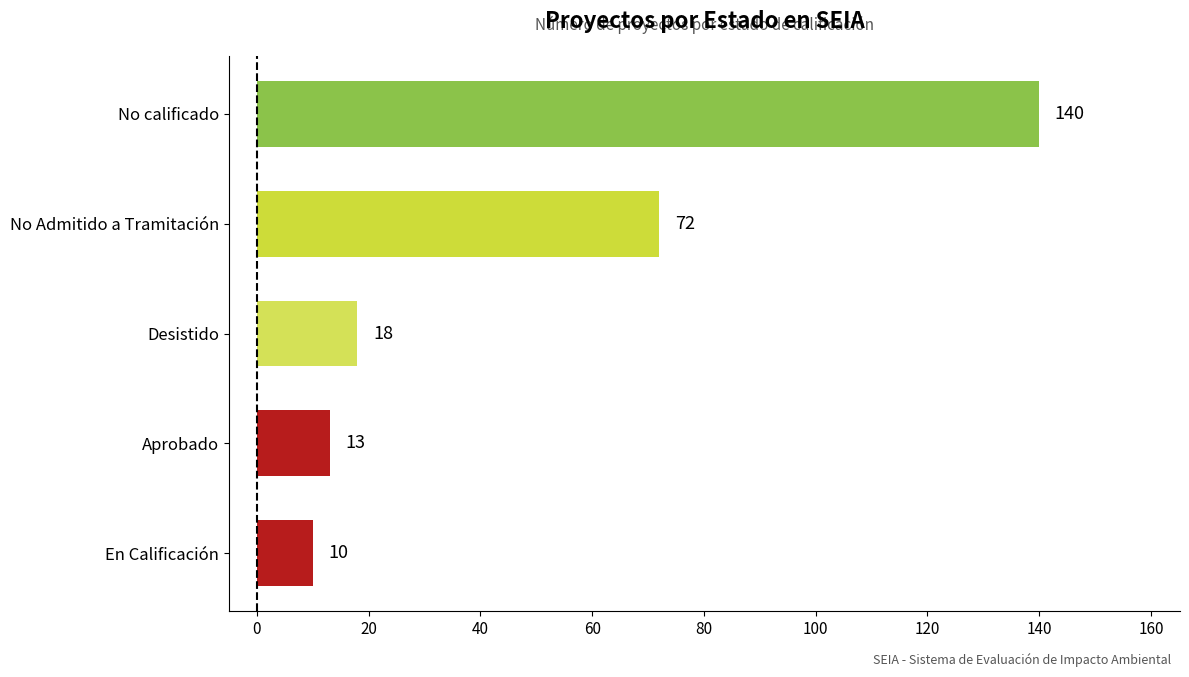

Is it true that the value at En Calificación is 10?

True